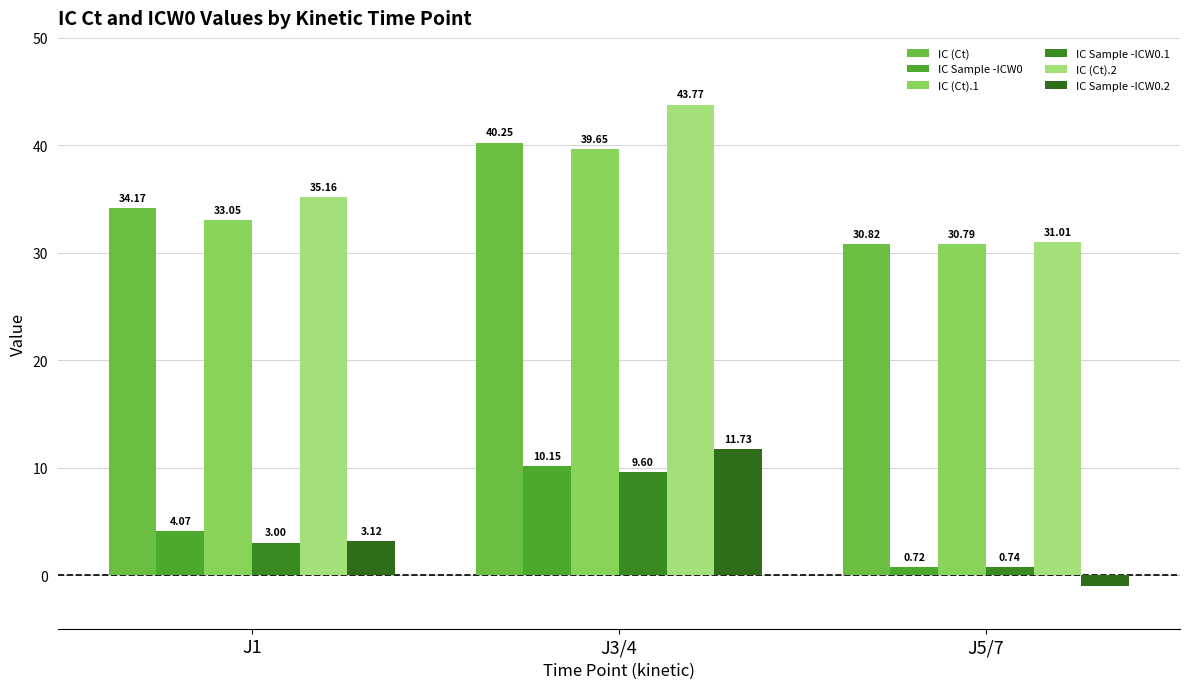

What is the minimum value for IC (Ct).2?

31.0